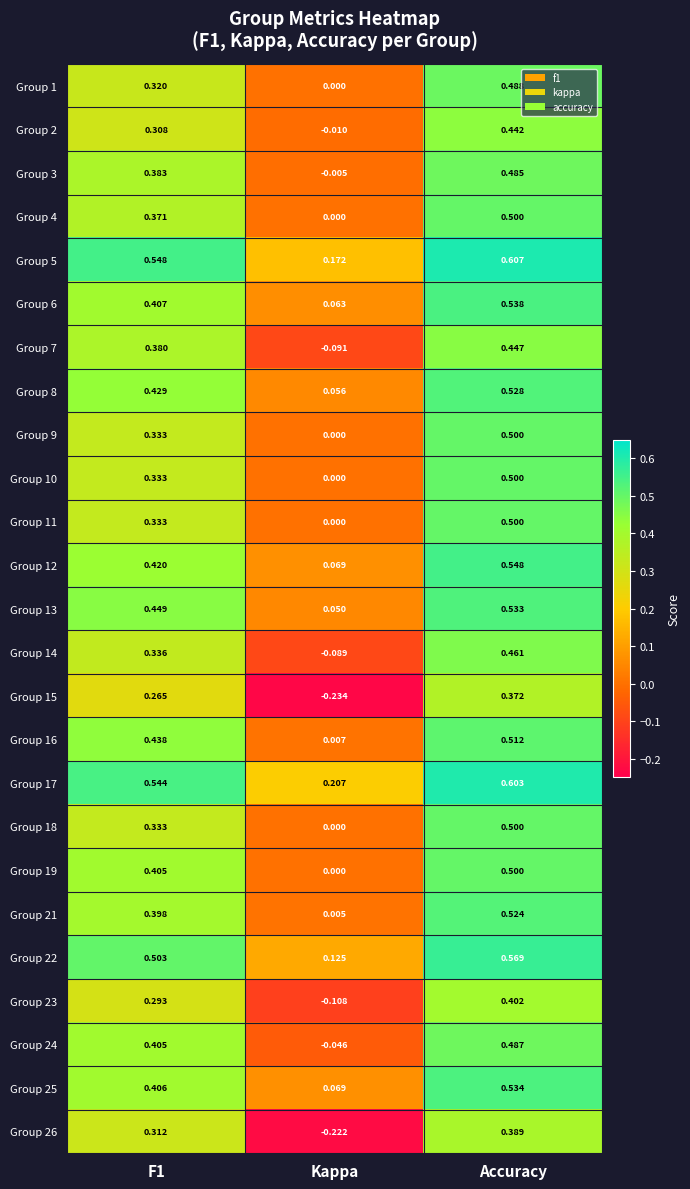

At which label is Group 3 closest to 0?

Kappa